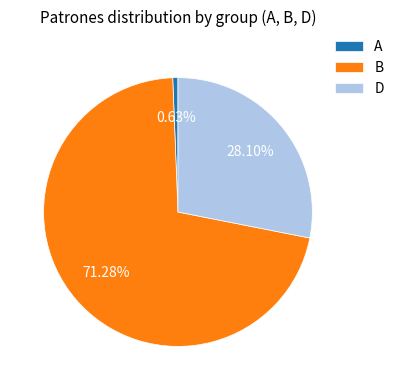

Is it true that B is 80% of the pie?

False